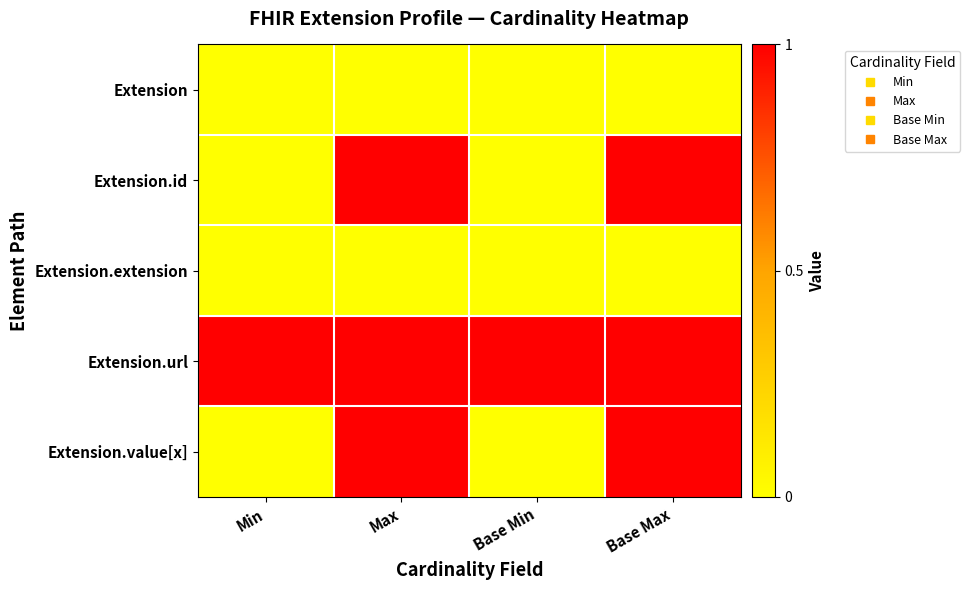

Reading left to right, list all the values displayed in this chart.

Extension: Min=0	Max=0	Base Min=0	Base Max=0
Extension.id: Min=0	Max=1	Base Min=0	Base Max=1
Extension.extension: Min=0	Max=0	Base Min=0	Base Max=0
Extension.url: Min=1	Max=1	Base Min=1	Base Max=1
Extension.value[x]: Min=0	Max=1	Base Min=0	Base Max=1